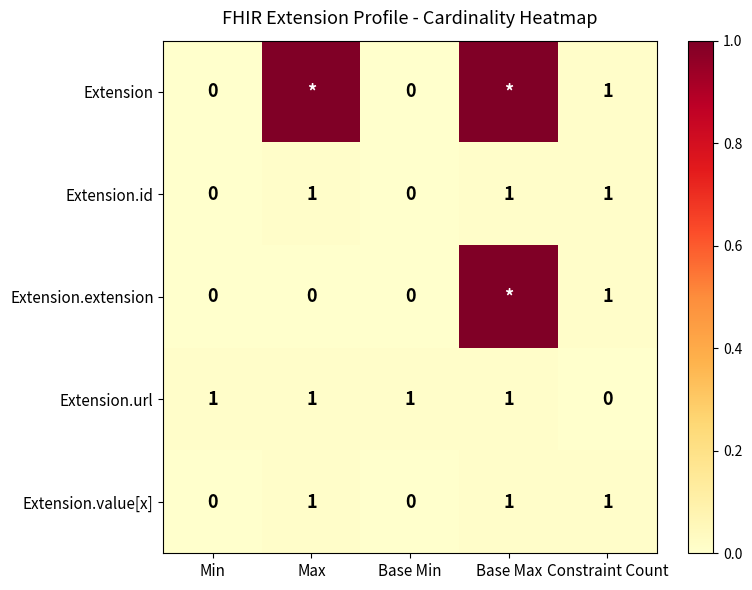

Where is Extension.url nearest to the value 0?

Constraint Count